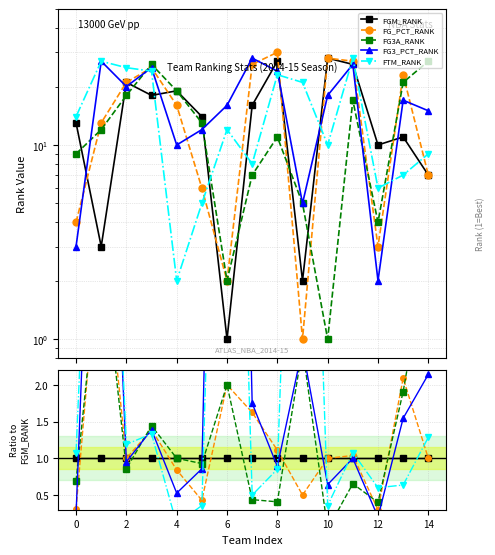

Where is the first local minimum for FG3_PCT_RANK?

2